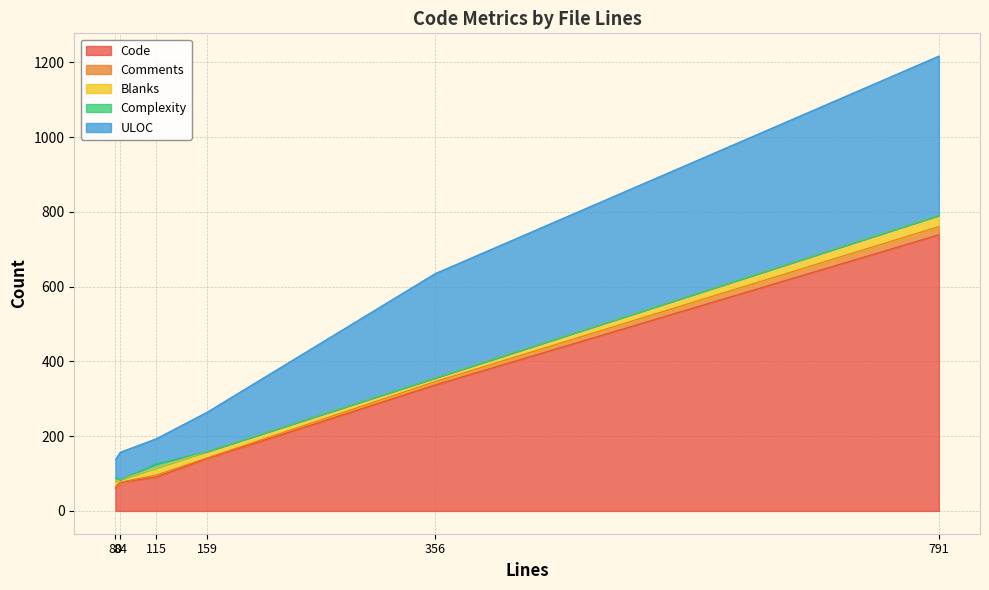

Does the chart have visible grid lines?

Yes